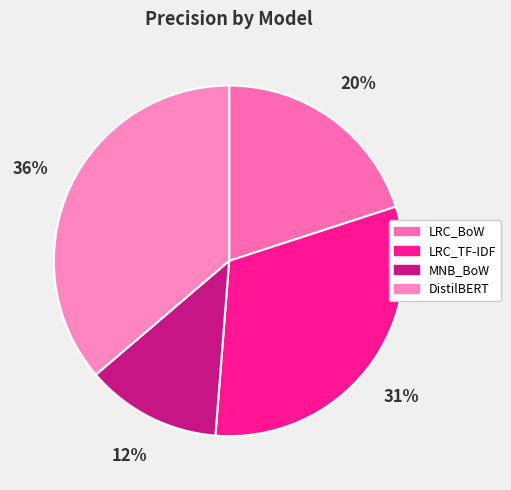

What is the change in value from LRC_BoW to LRC_TF-IDF?

+0.1